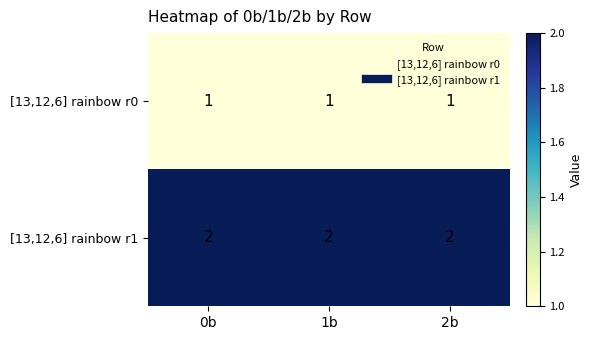

Rank the series at 0b from highest to lowest value.

[13,12,6] rainbow r1, [13,12,6] rainbow r0